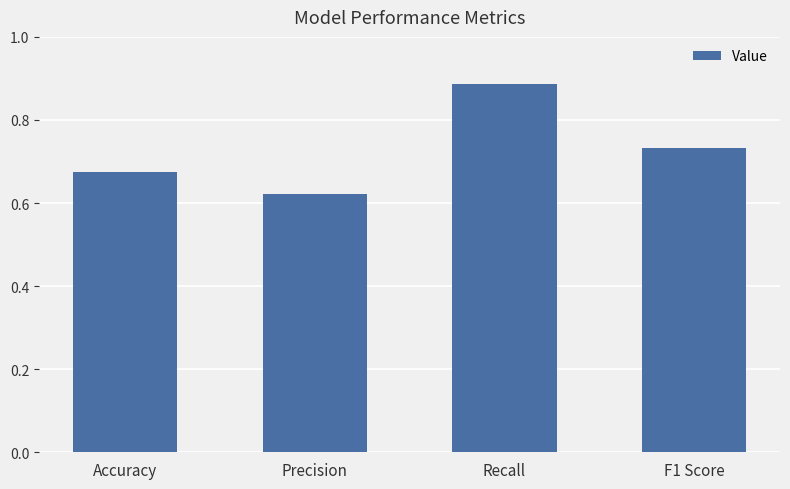

Rank the categories by value from lowest to highest.

Precision, Accuracy, F1 Score, Recall